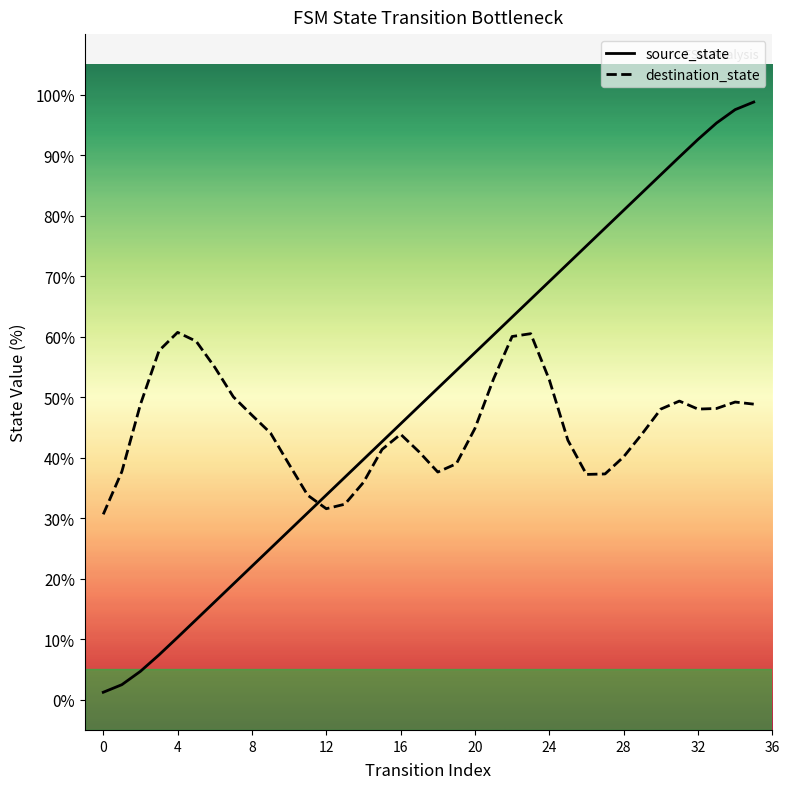

Which series ends up on top after the final intersection of source_state and destination_state?

source_state